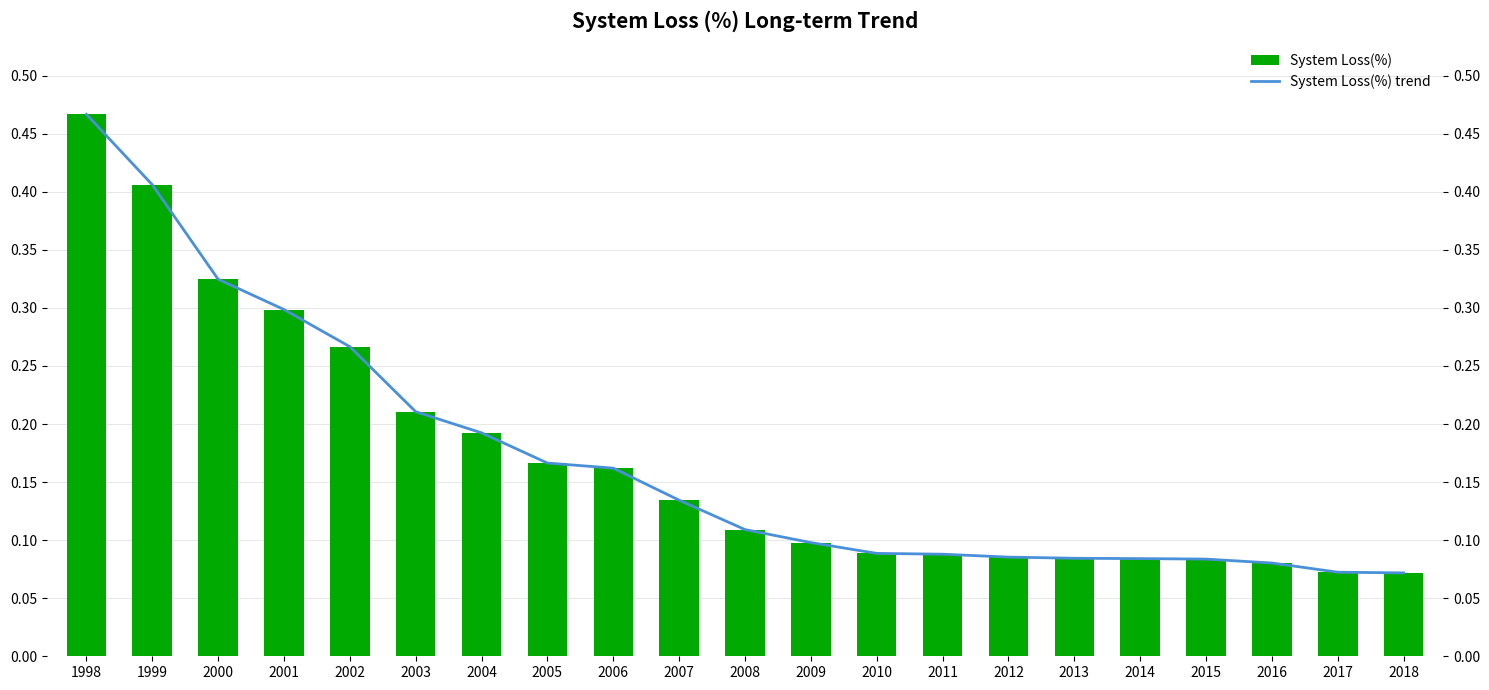

How many data points does each series have?

21